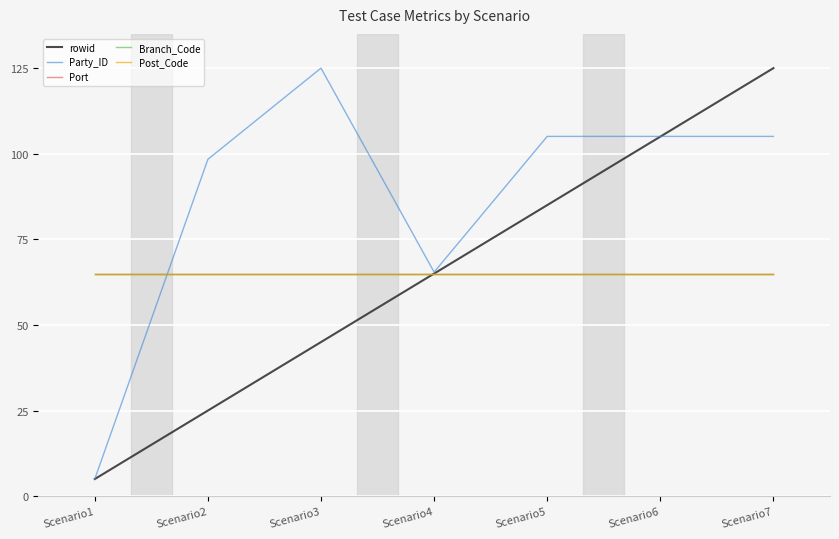

Does the chart have visible grid lines?

Yes